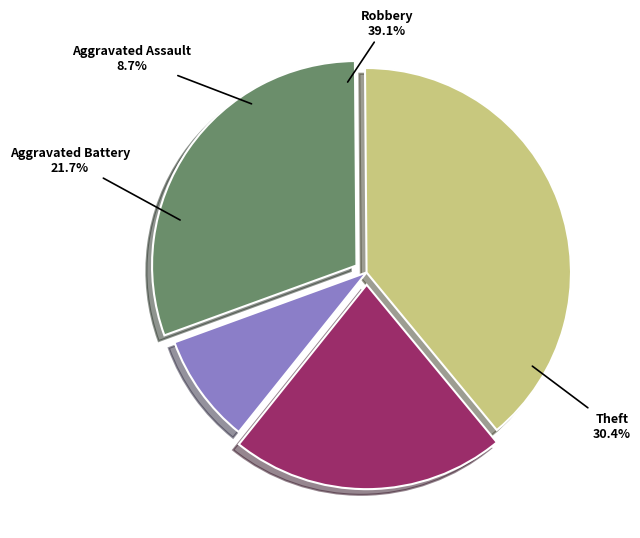

Approximately how many times larger is the value at Aggravated Battery compared to Theft?

0.7